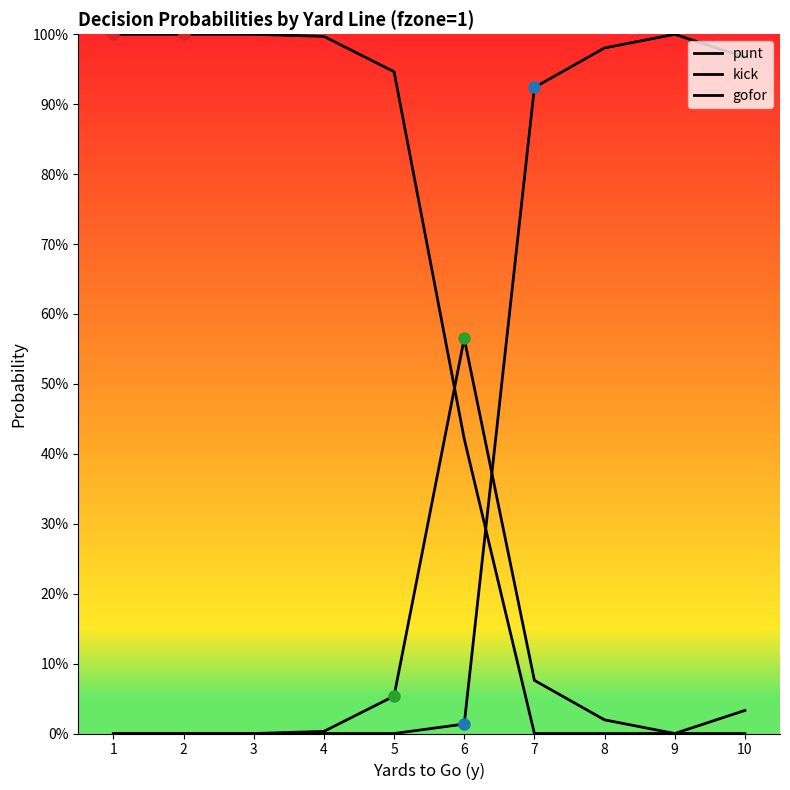

Does the chart have visible grid lines?

No